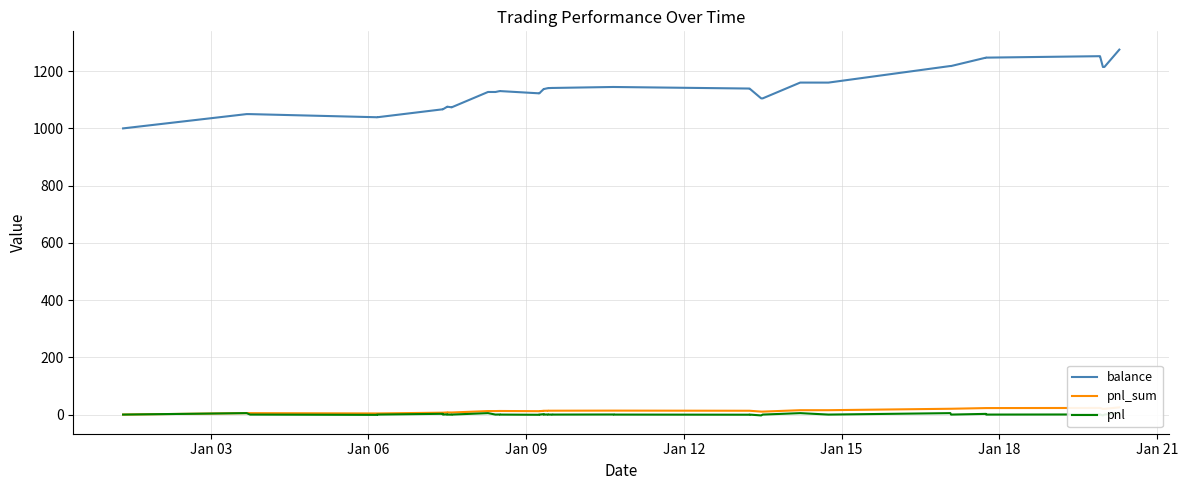

What is the label of the 35th point from the right?

Jan 18